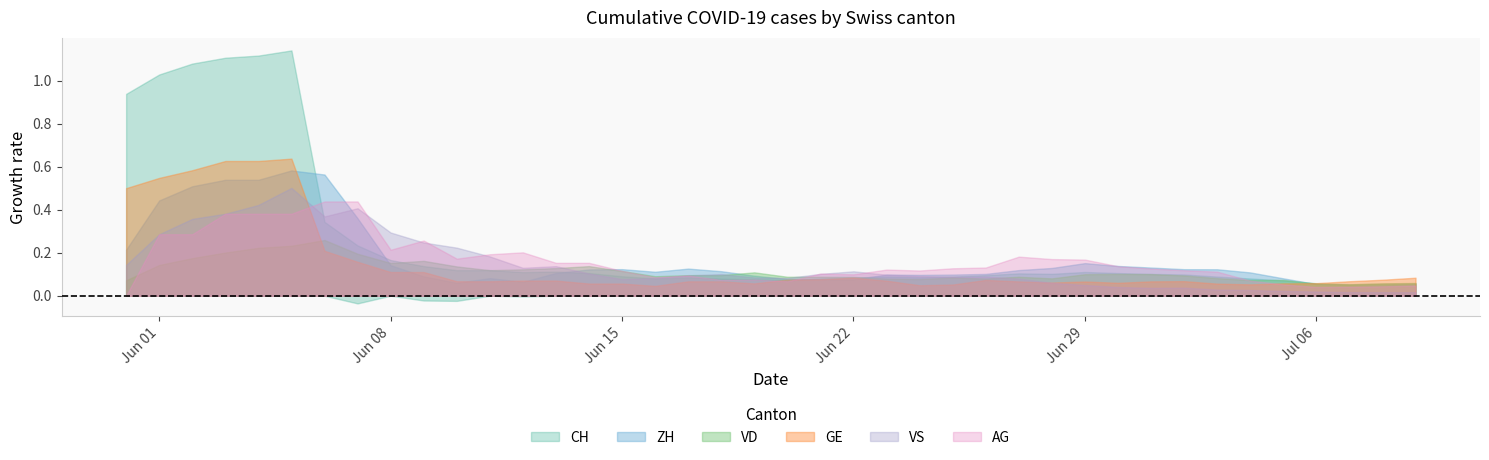

How many lines are shown in the chart?

6